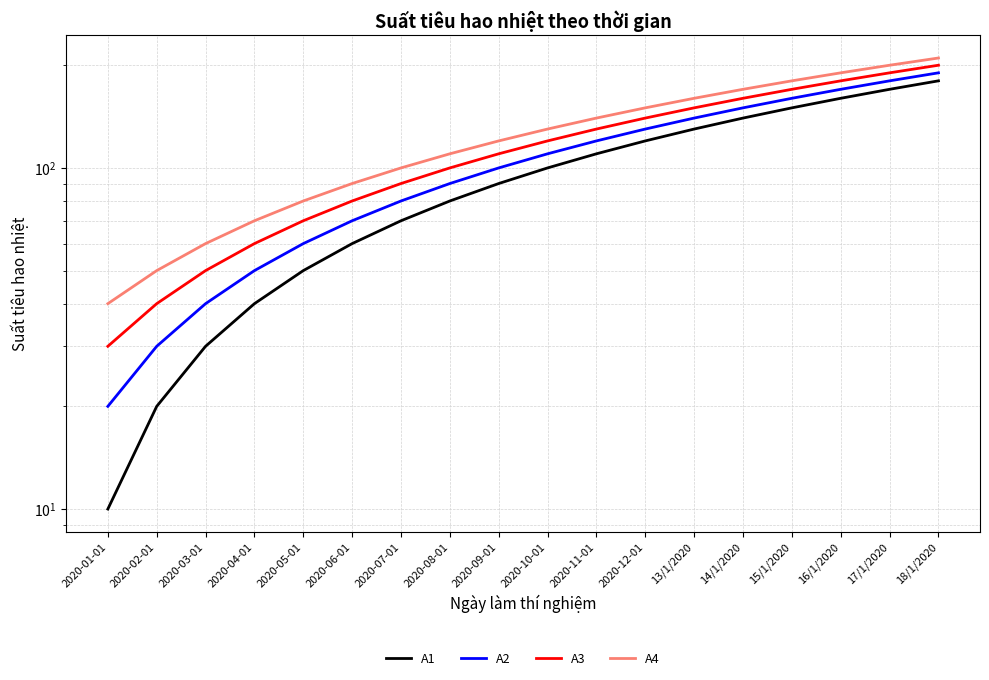

List the labels in order of A4 value, largest first.

18/1/2020, 17/1/2020, 16/1/2020, 15/1/2020, 14/1/2020, 13/1/2020, 2020-12-01, 2020-11-01, 2020-10-01, 2020-09-01, 2020-08-01, 2020-07-01, 2020-06-01, 2020-05-01, 2020-04-01, 2020-03-01, 2020-02-01, 2020-01-01